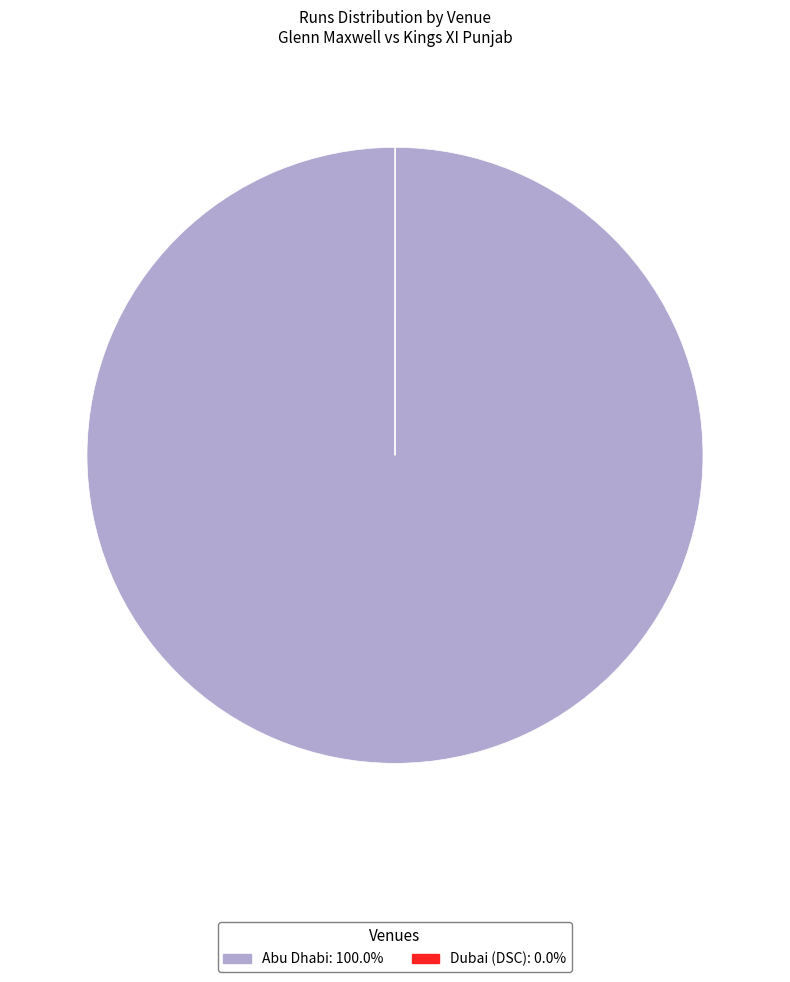

Is there a majority slice in this chart?

Yes